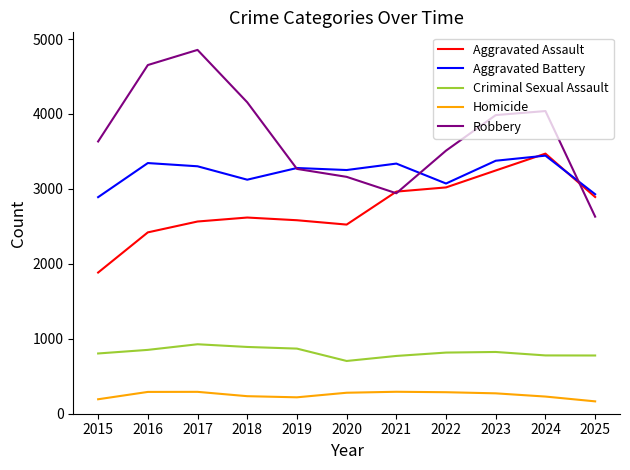

The Robbery series shows 4156 at 2018. True or false?

True